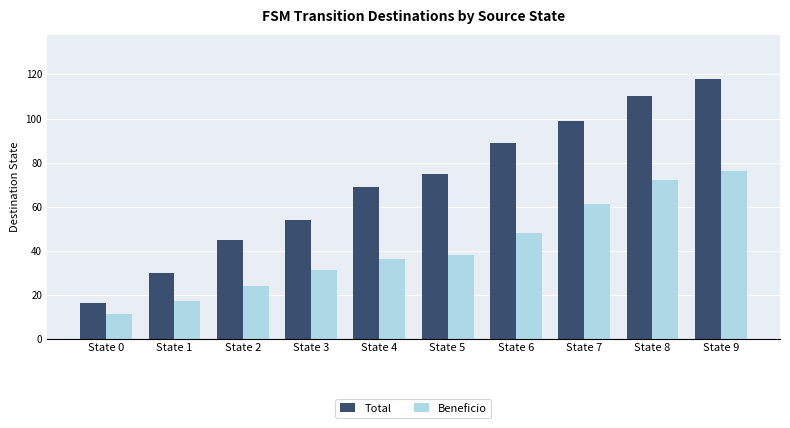

Where is Total nearest to the value 67?

State 4